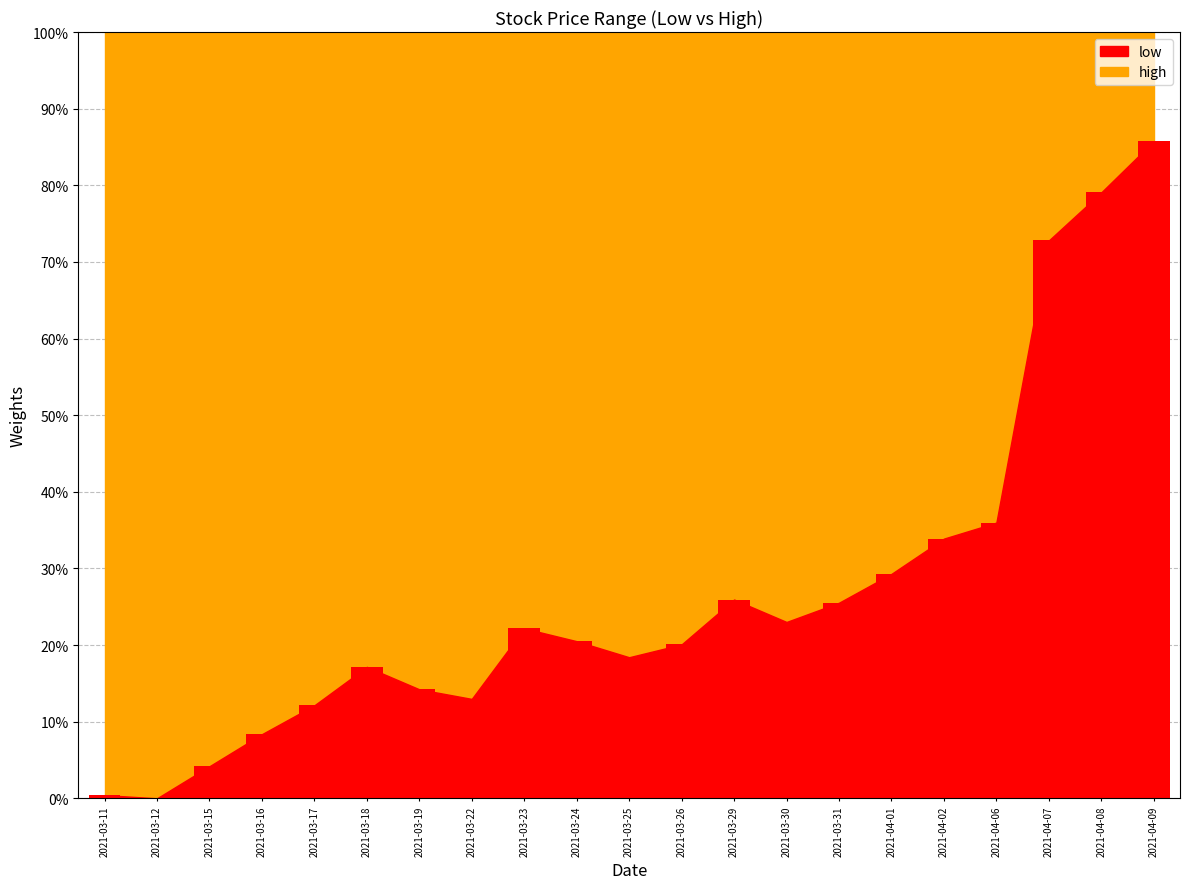

Rank the categories by value from highest to lowest.

2021-04-09, 2021-04-08, 2021-04-07, 2021-04-06, 2021-04-02, 2021-04-01, 2021-03-29, 2021-03-31, 2021-03-30, 2021-03-23, 2021-03-24, 2021-03-26, 2021-03-25, 2021-03-18, 2021-03-19, 2021-03-22, 2021-03-17, 2021-03-16, 2021-03-15, 2021-03-11, 2021-03-12